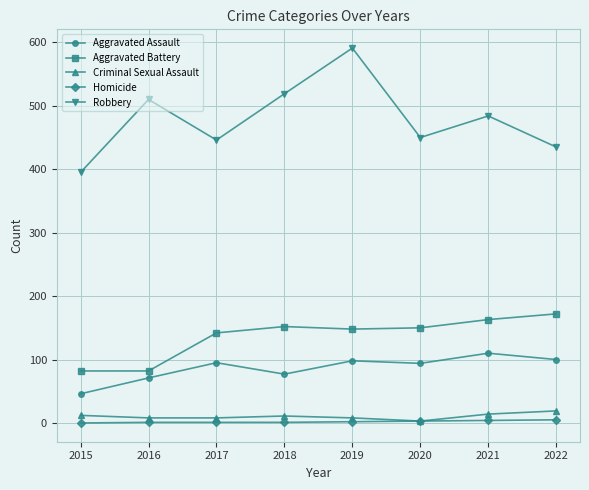

Is the value of Aggravated Assault at 2022 greater than the value of Aggravated Battery at 2016?

Yes